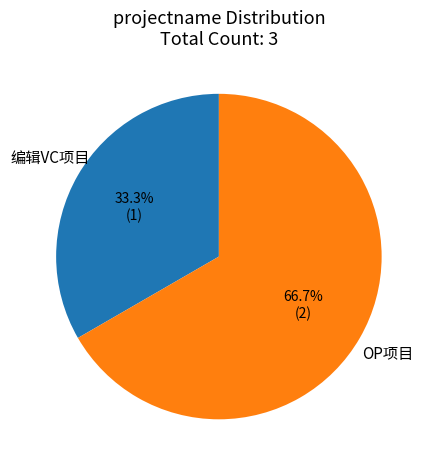

Which slice is the largest?

OP项目